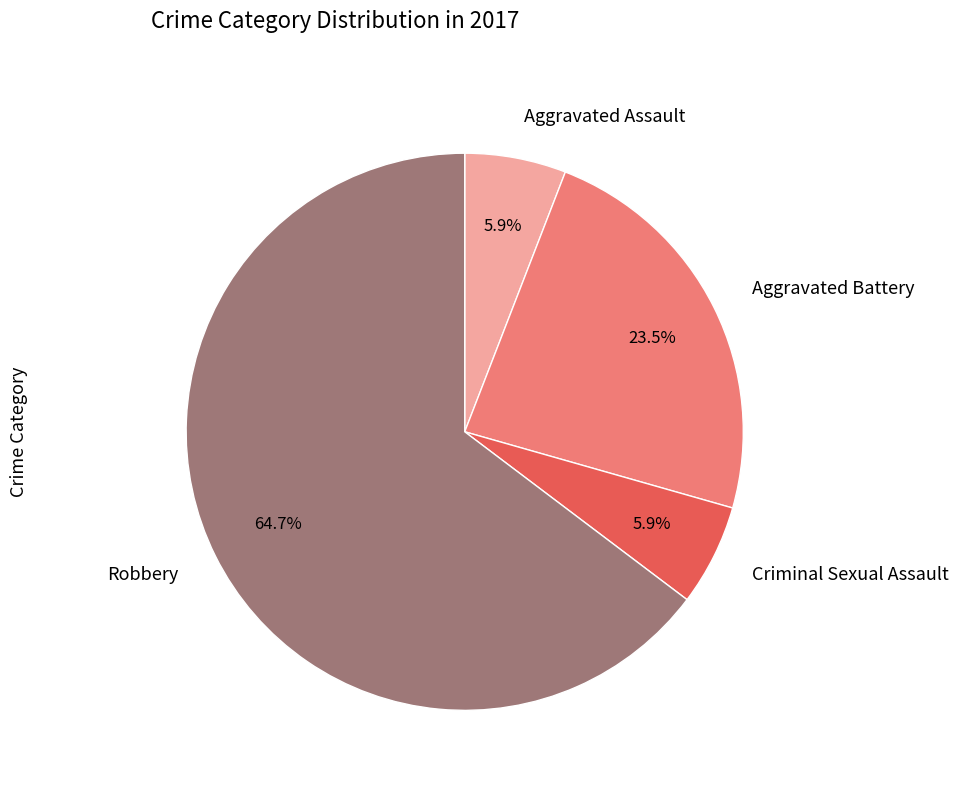

To the nearest percent, what portion does Criminal Sexual Assault represent?

6%